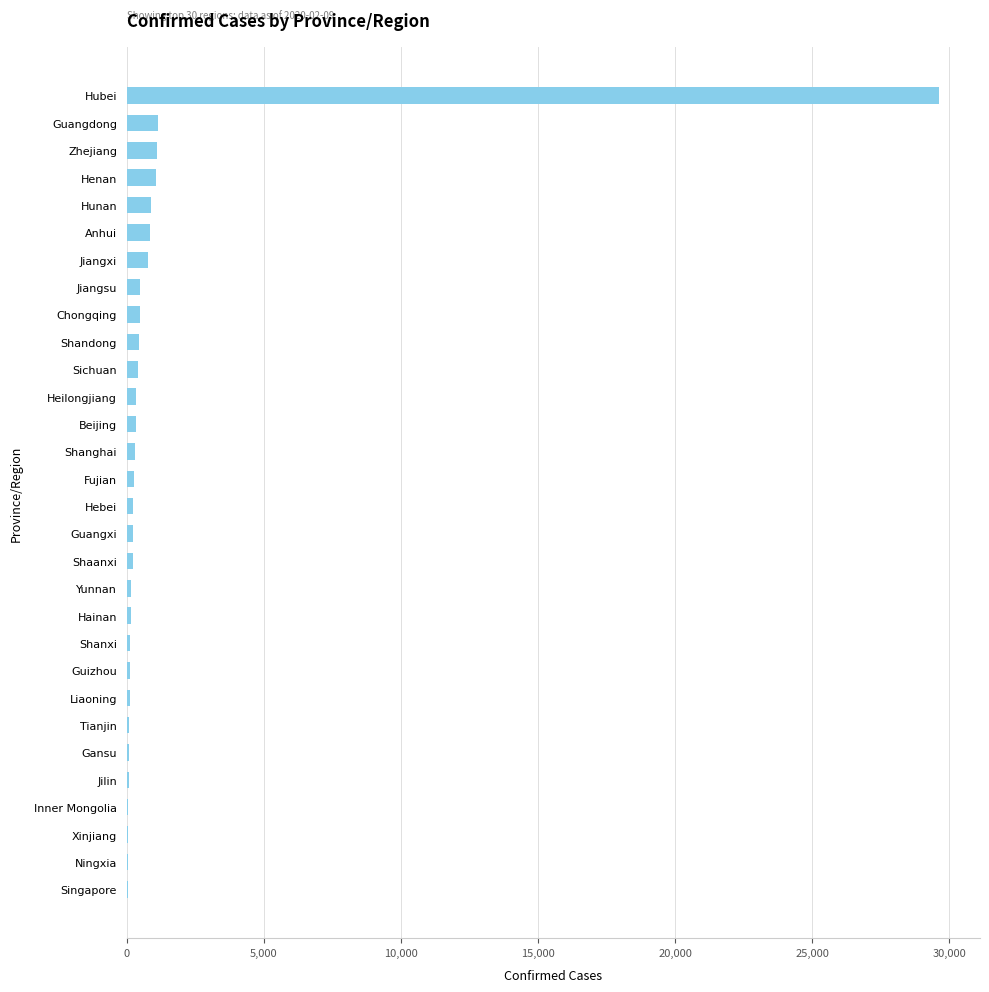

Is it true that the value at Henan is 1073?

True